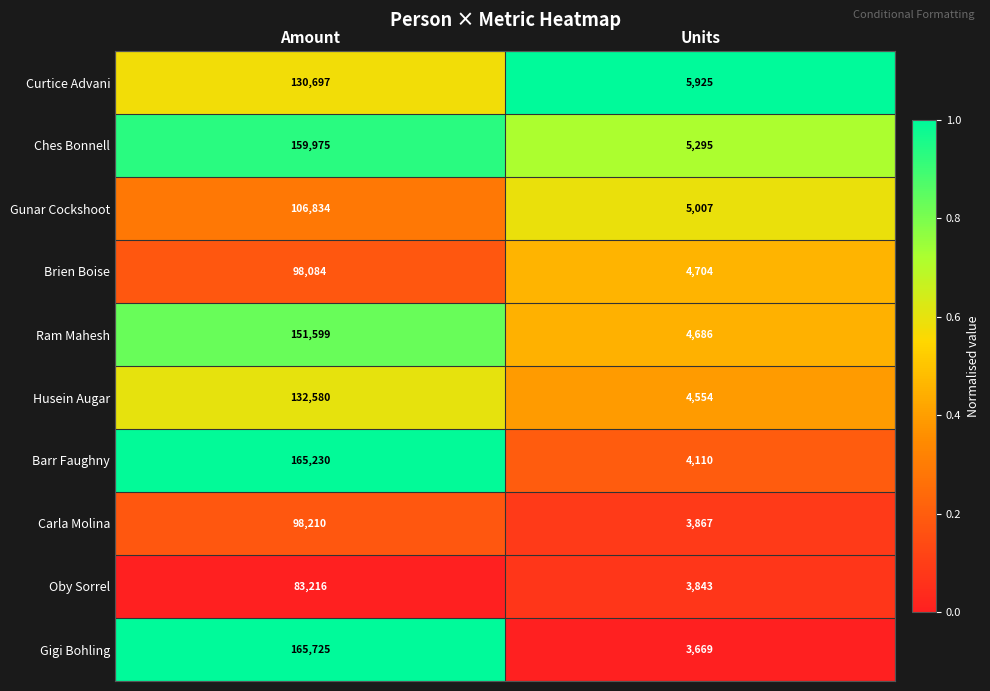

What is the total value across all series at Units?

45660